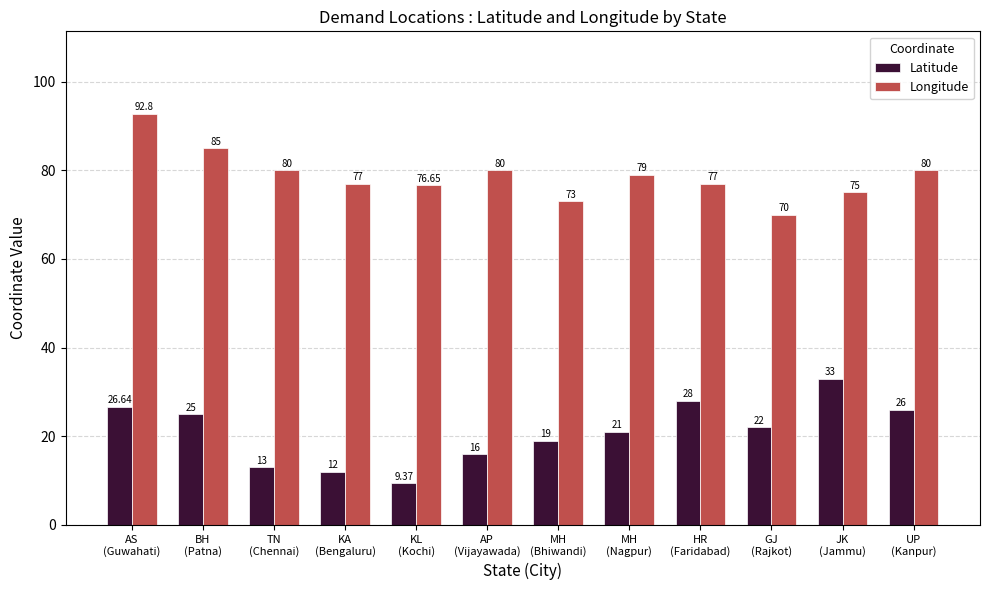

At which category is the sum across all series the highest?

AS
(Guwahati)